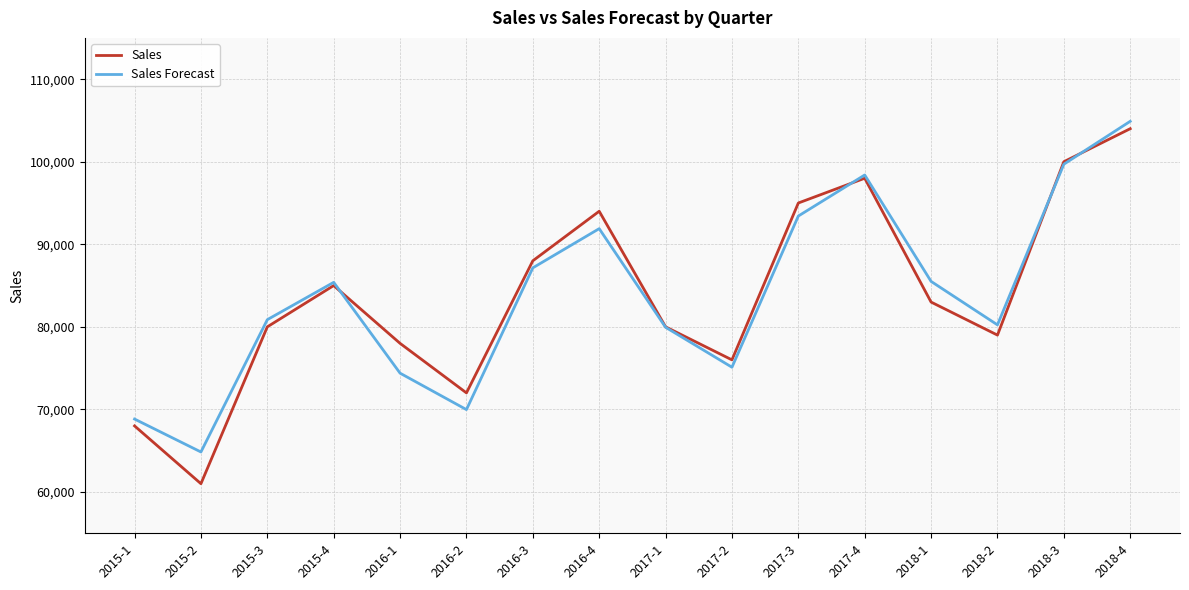

Rank the series at 2016-3 from highest to lowest value.

Sales, Sales Forecast